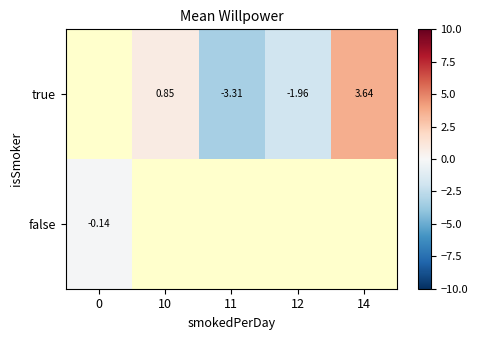

How many values in the true series exceed -1?

2